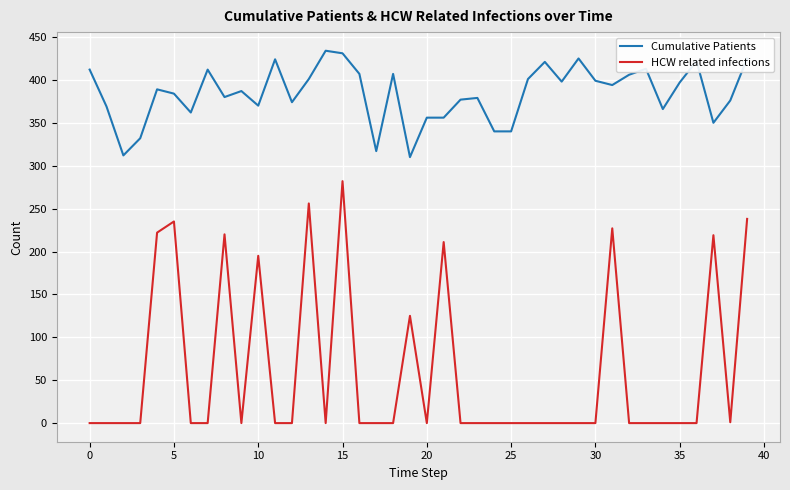

What is the greatest value displayed?

434